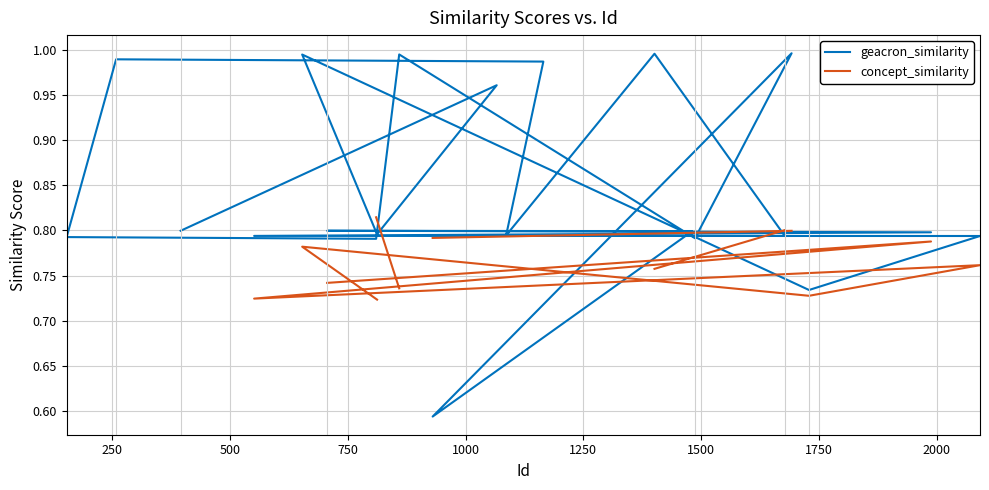

What is the average value of the geacron_similarity series?

0.8